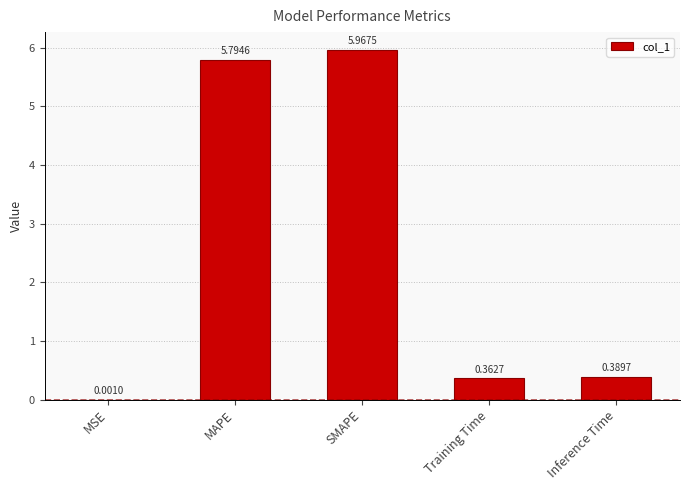

Are the bars horizontal?

No